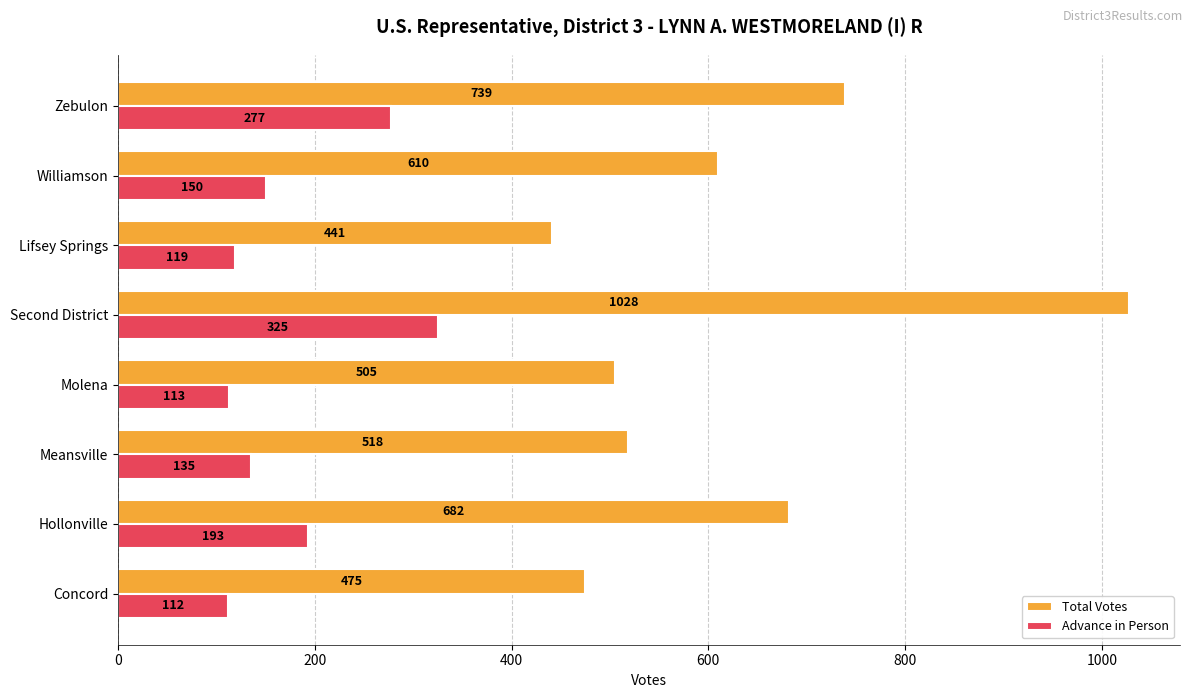

Where is Advance in Person nearest to the value 218?

Hollonville